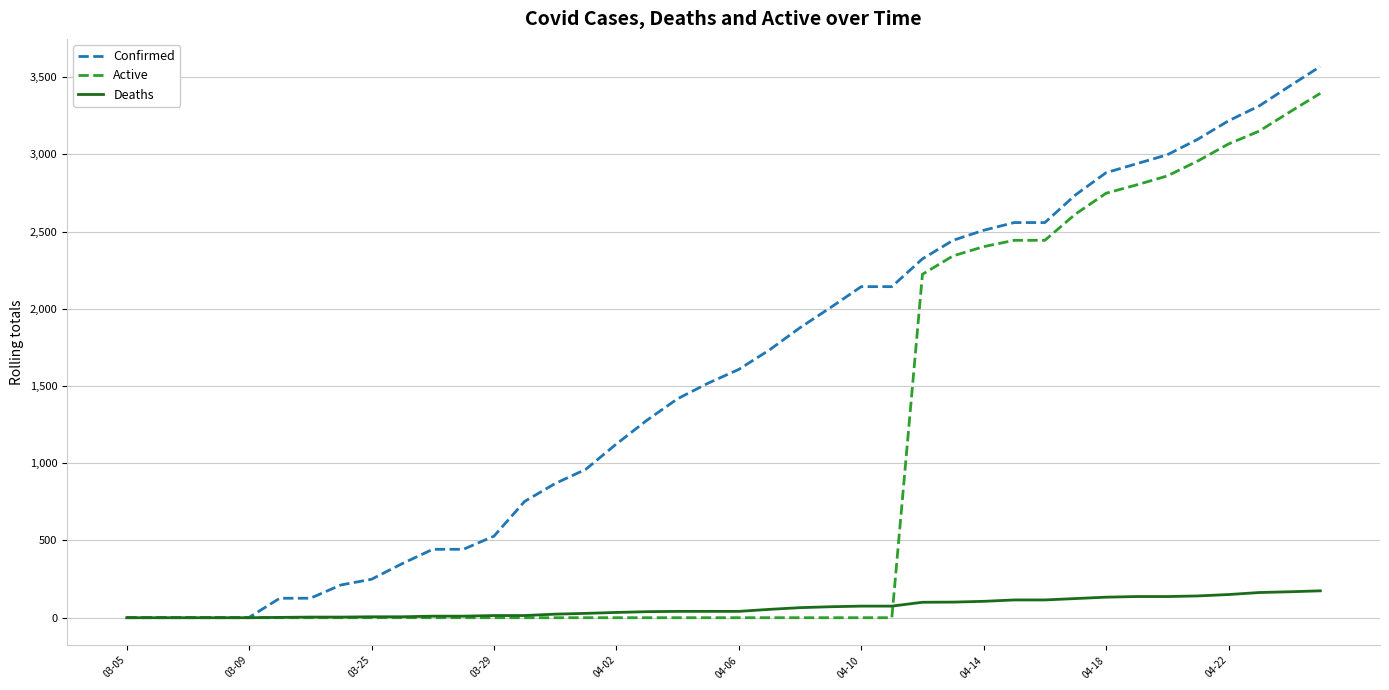

Which series has the widest spread of values?

Confirmed